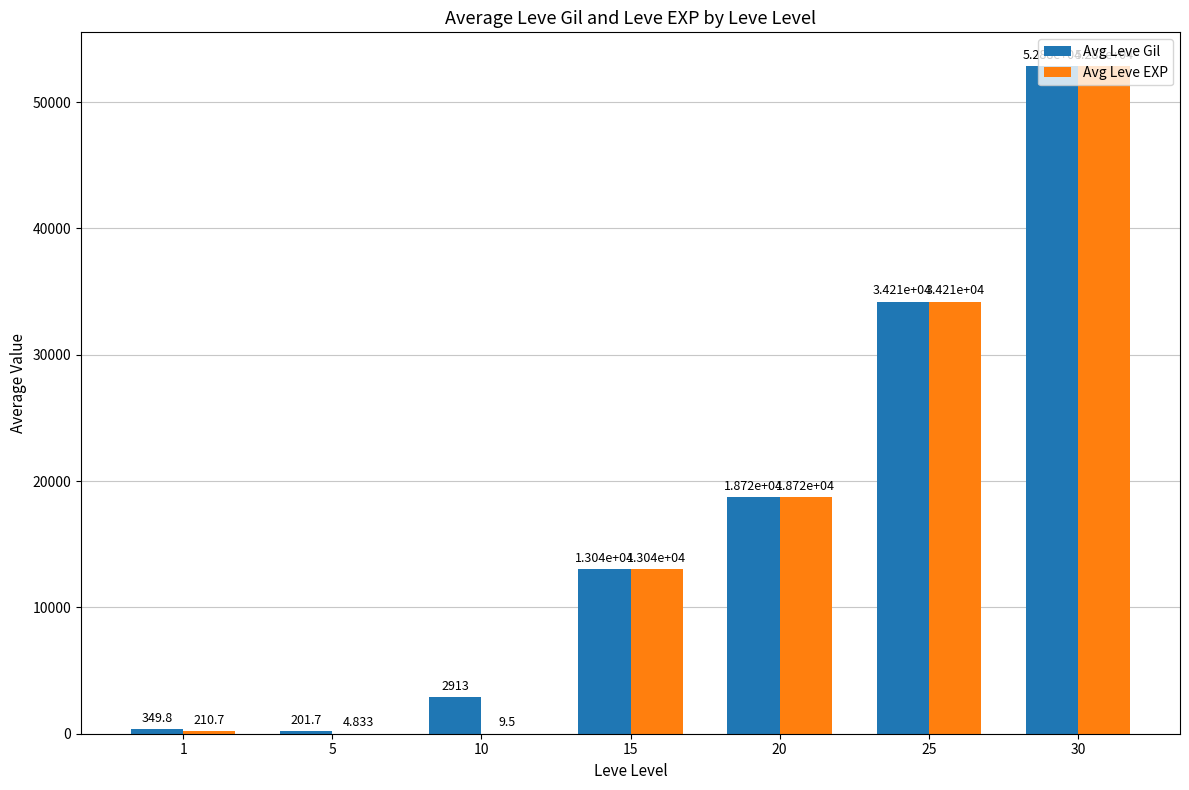

Which series has the largest total across all categories?

Avg Leve Gil